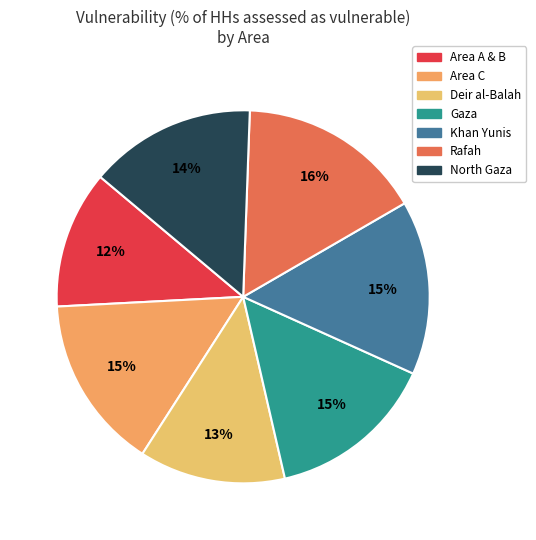

To the nearest percent, what portion does North Gaza represent?

14%